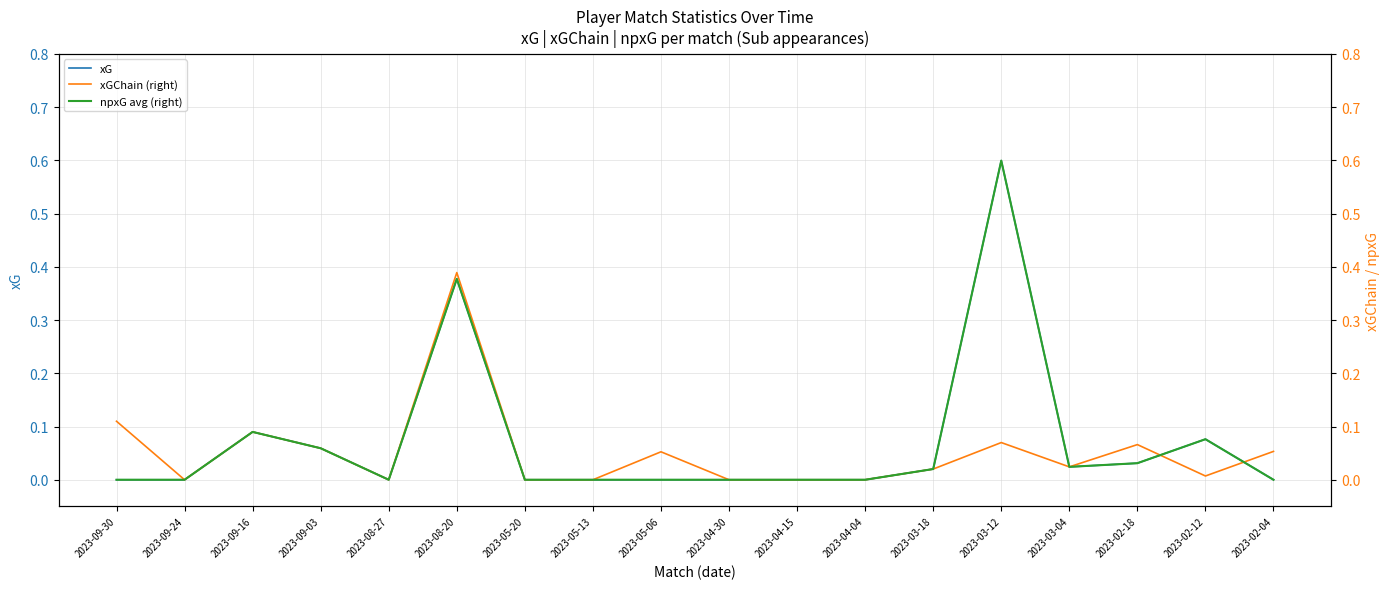

What is the difference between the maximum and minimum values in the npxG avg (right) series?

0.6